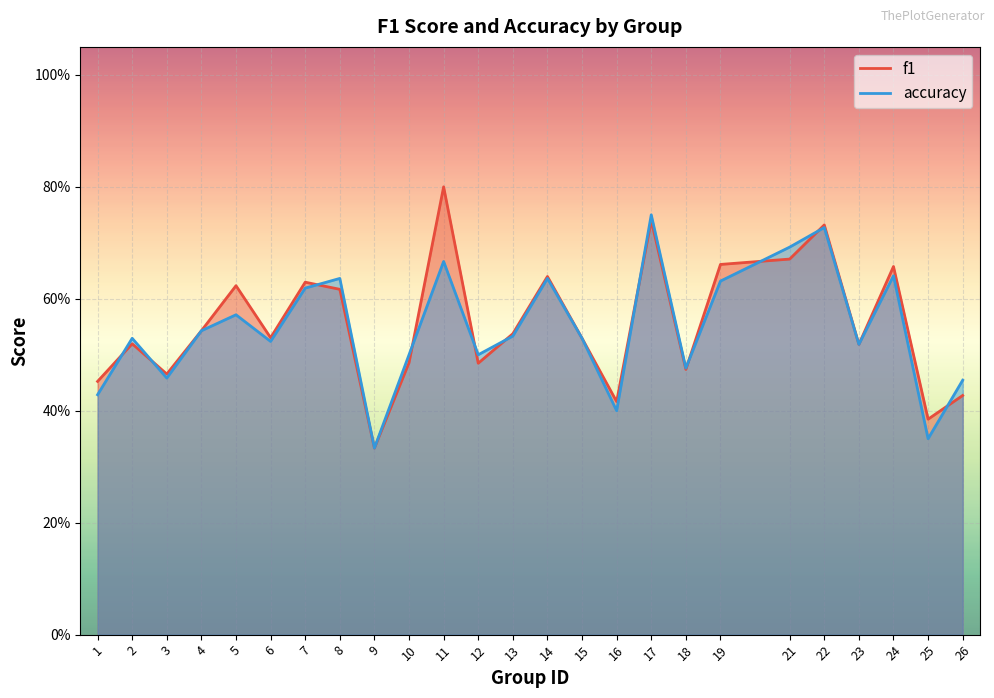

Rank the series by their maximum value, from highest to lowest.

f1, accuracy